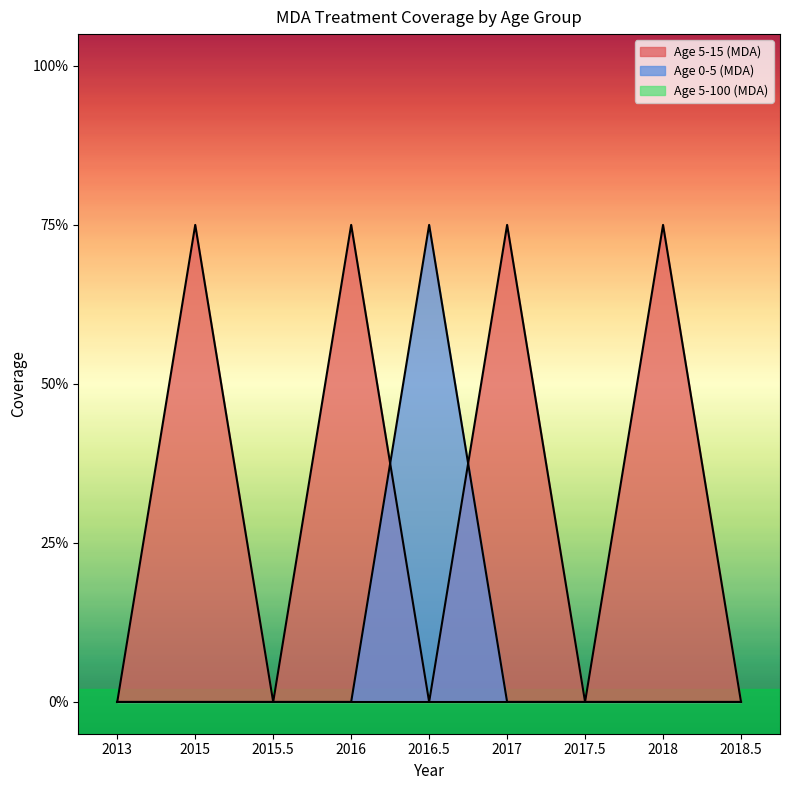

Which series has the largest total across all categories?

Age 5-15 (MDA)